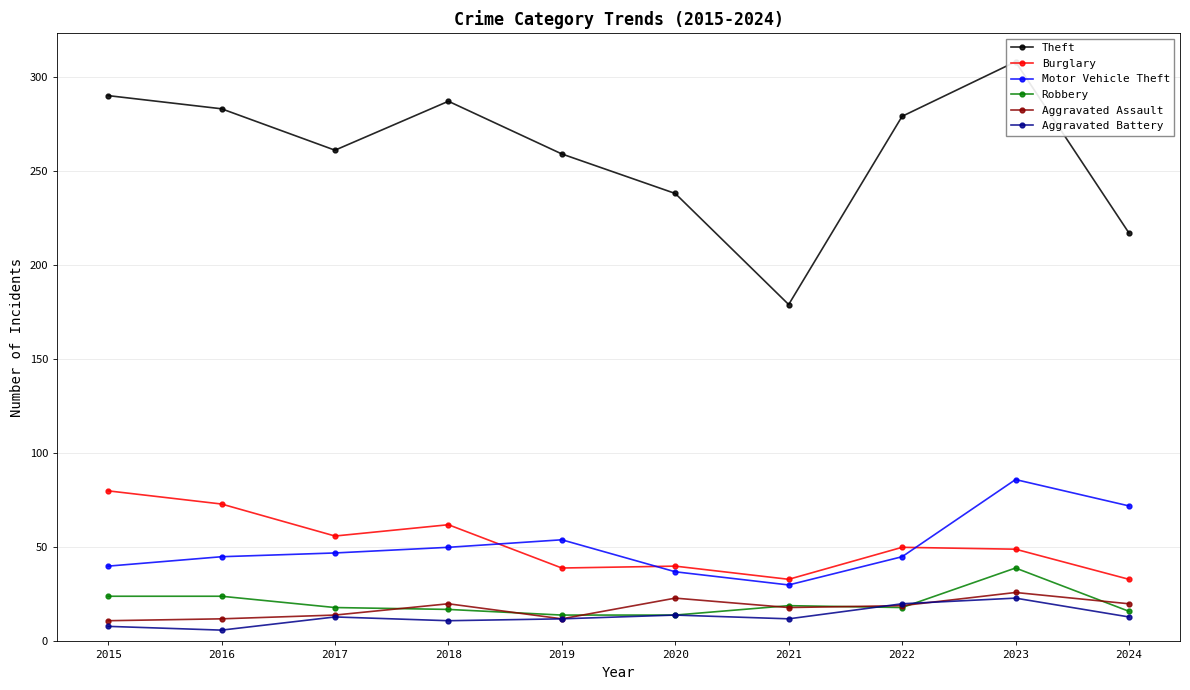

How many values in the Motor Vehicle Theft series are below 47?

5